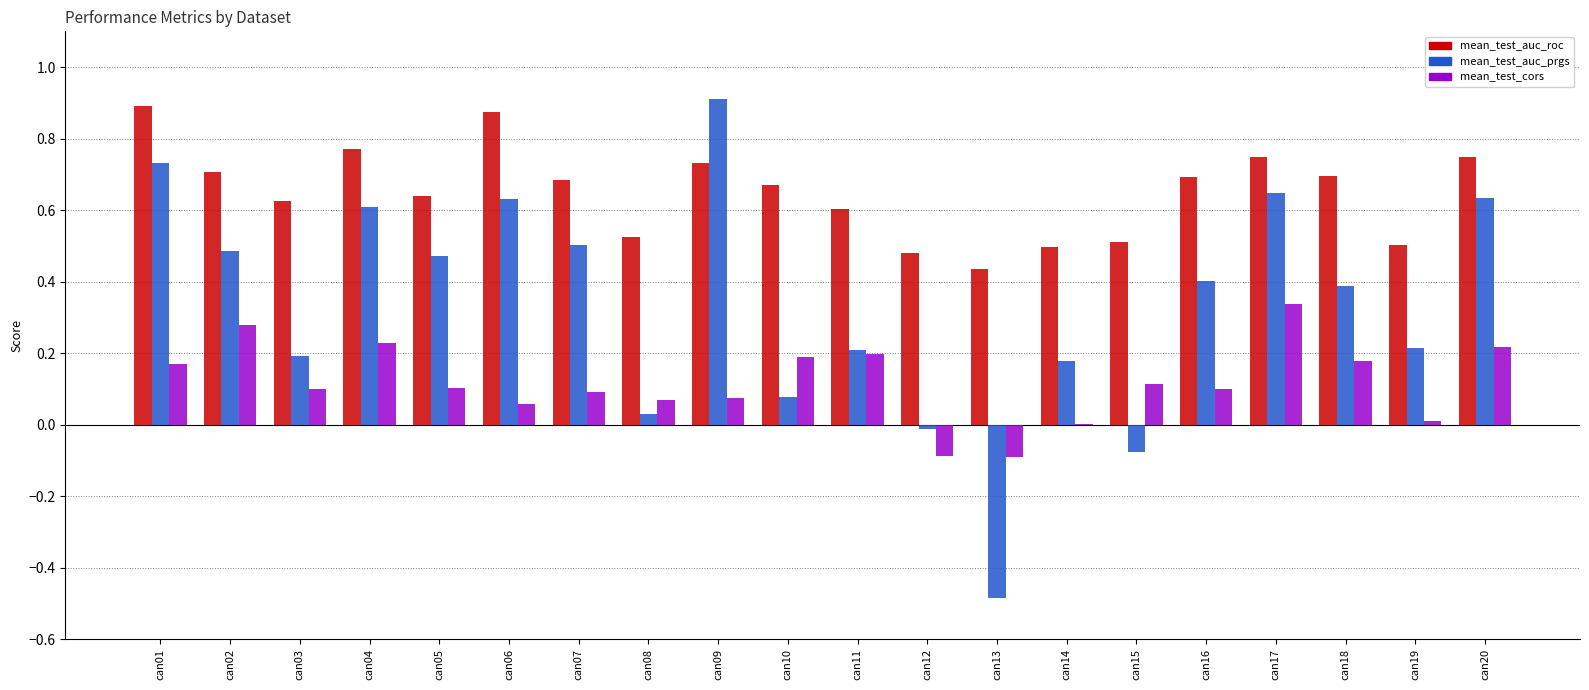

Which series has the largest total across all categories?

mean_test_auc_roc